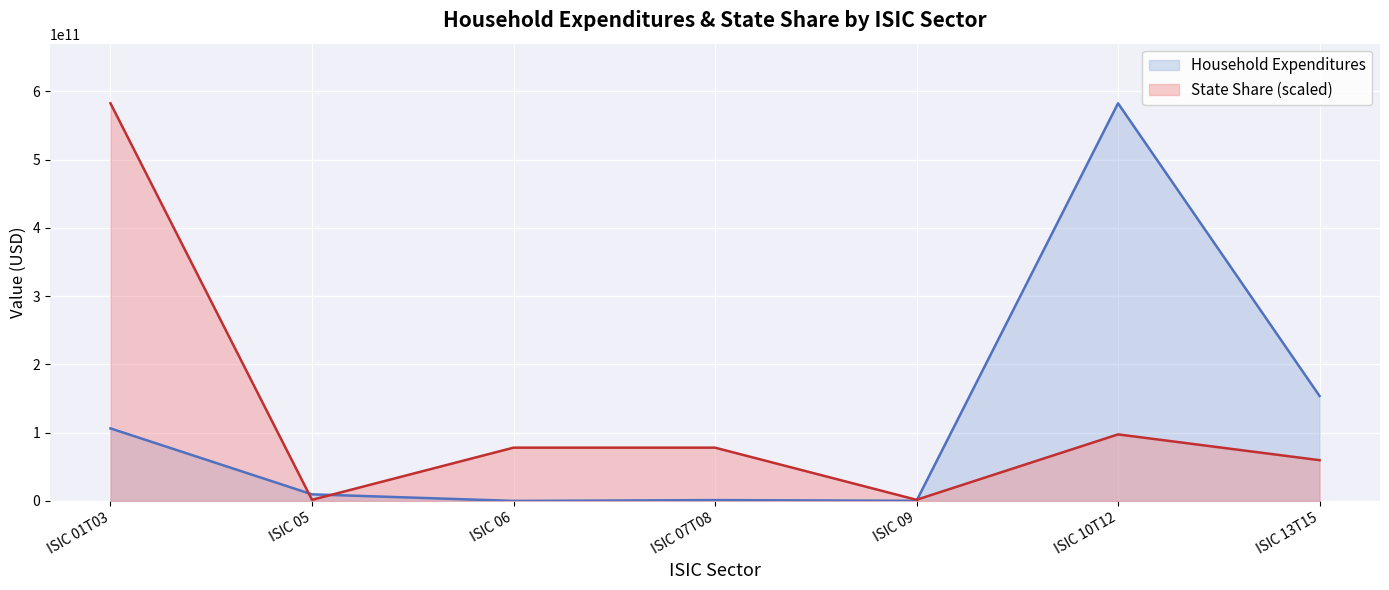

What is the difference between the maximum and minimum values in the State Share series?

581032743470.9